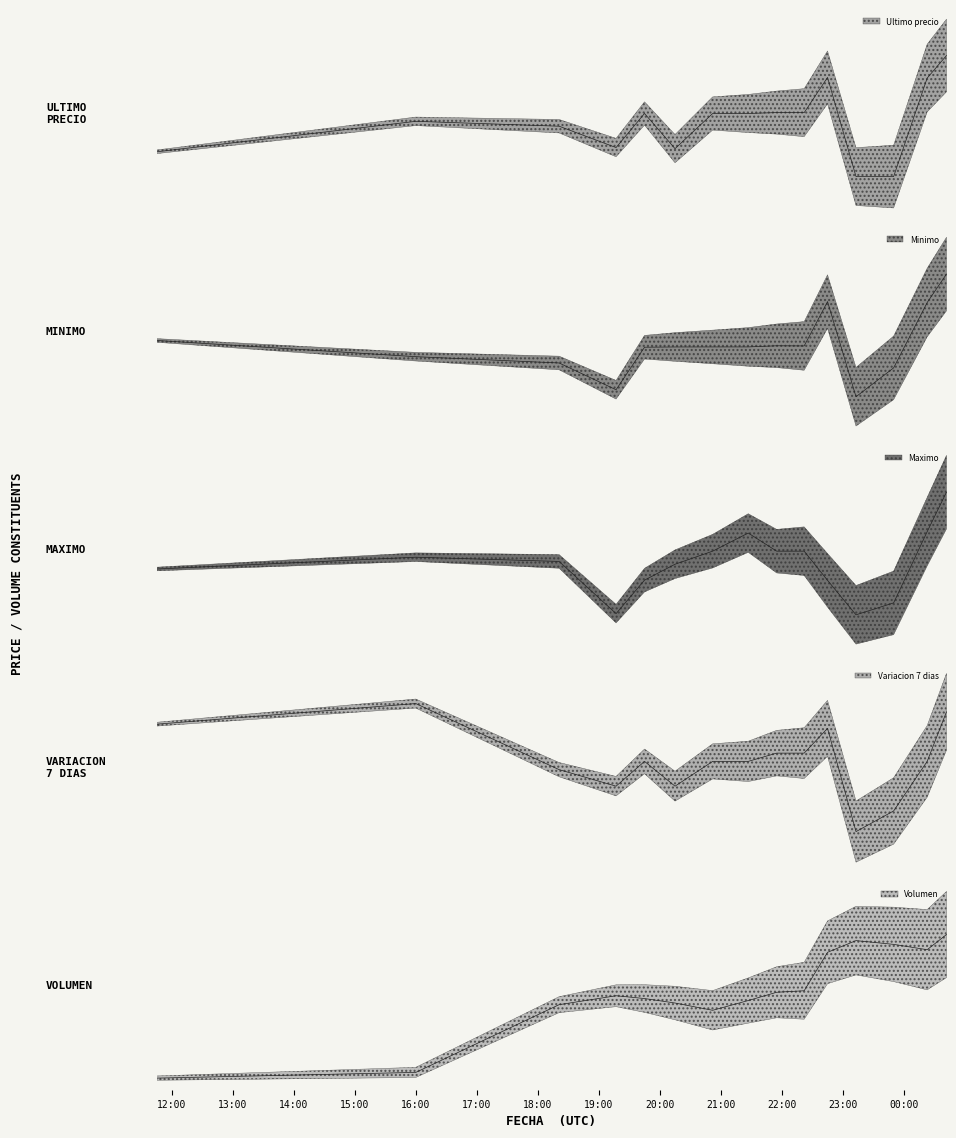

True or false: Volumen and Ultimo precio intersect in this chart.

False